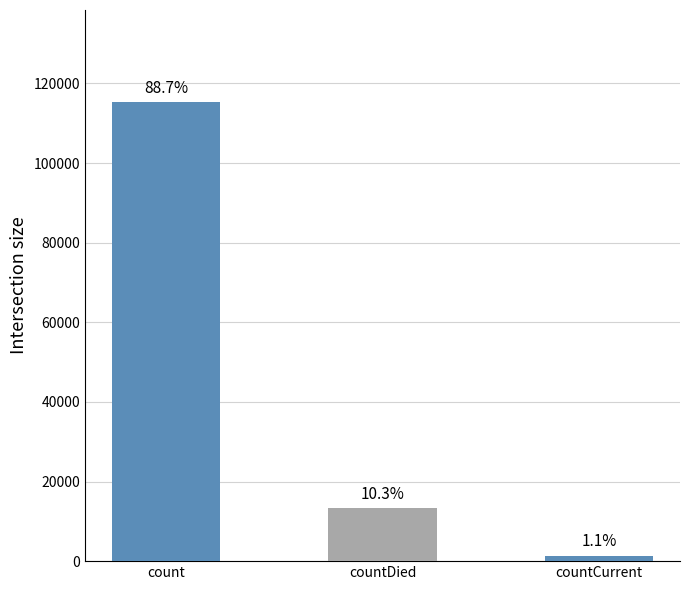

At which label does the data first exceed 13343?

count